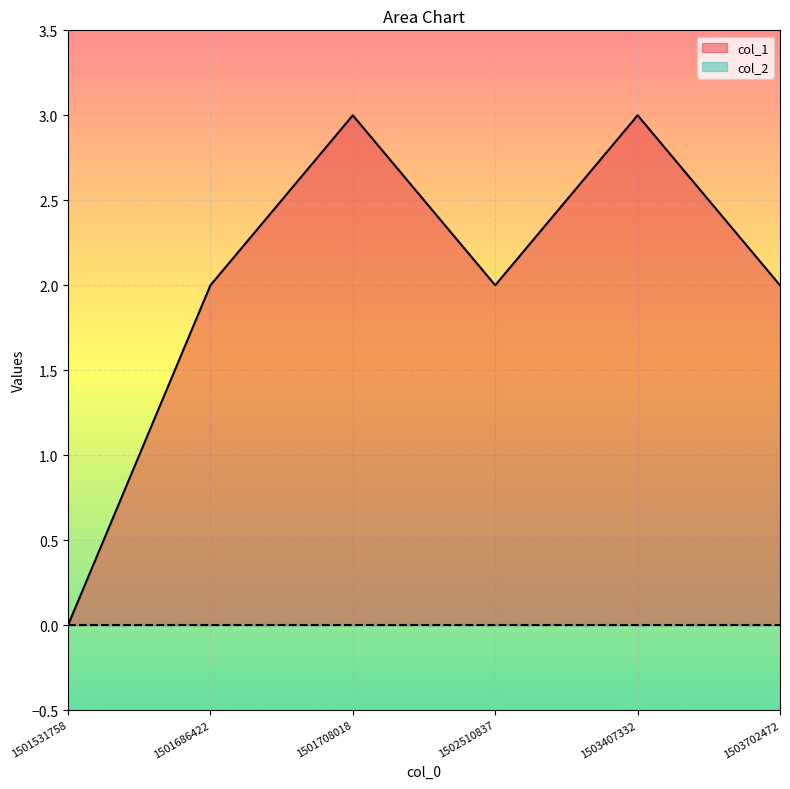

The chart shows a value of 0 at 1501531758. True or false?

True